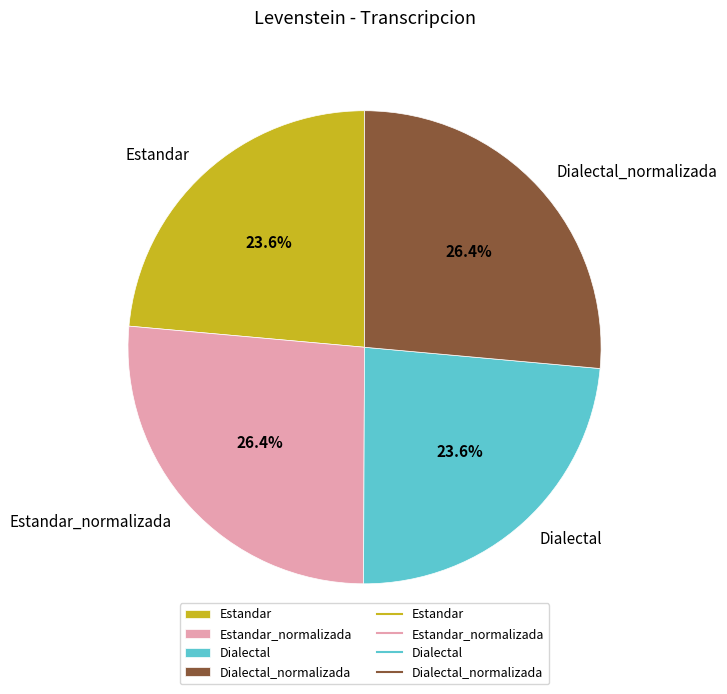

What percentage is NOT represented by Estandar_normalizada?

73.6%